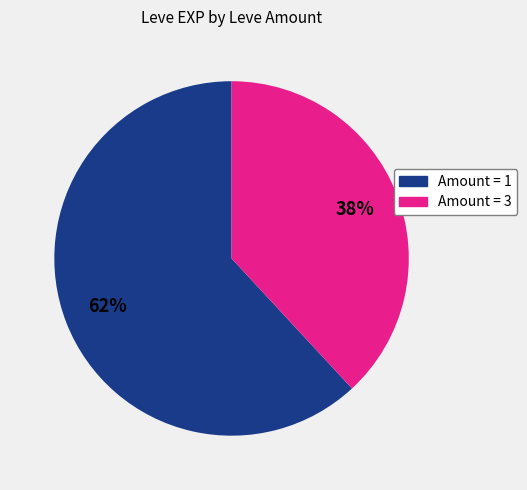

Does any single category account for the majority?

Yes